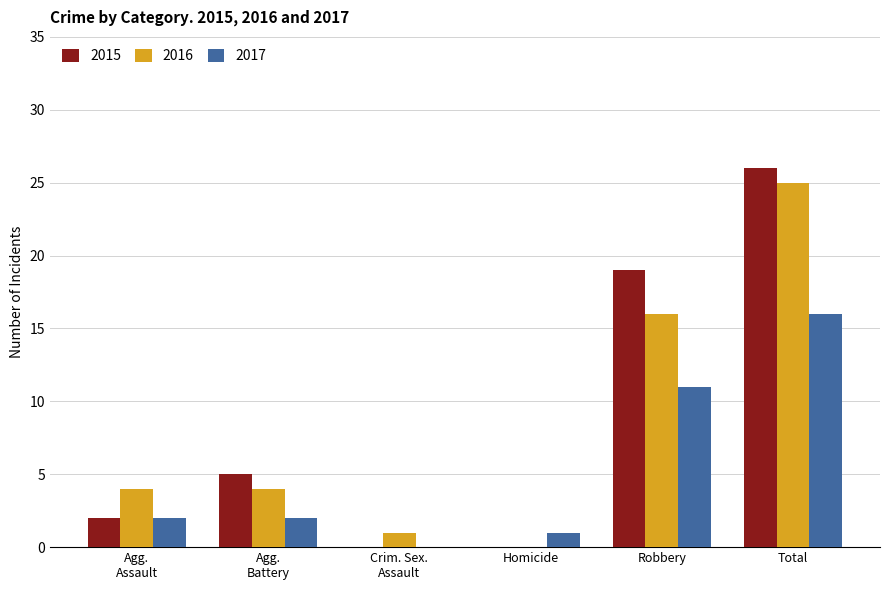

Where is 2016 nearest to the value 12?

Robbery